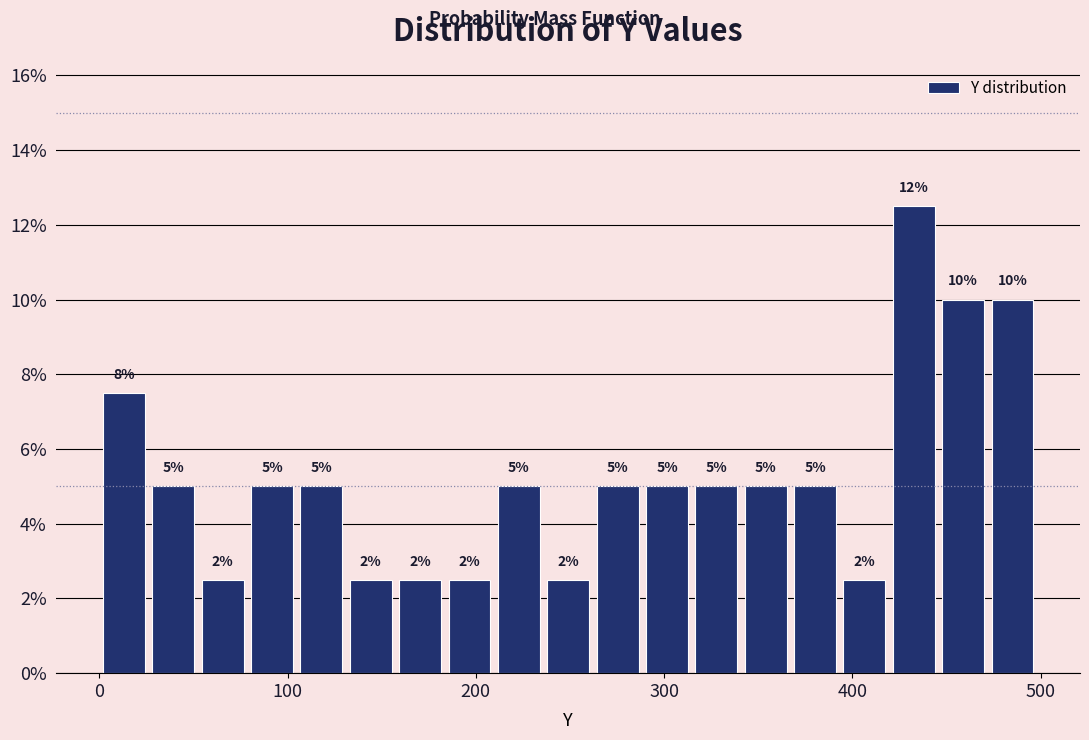

Around what value on the x-axis is the tallest bar? Give the approximate position of its centre, as read against the axis.

430